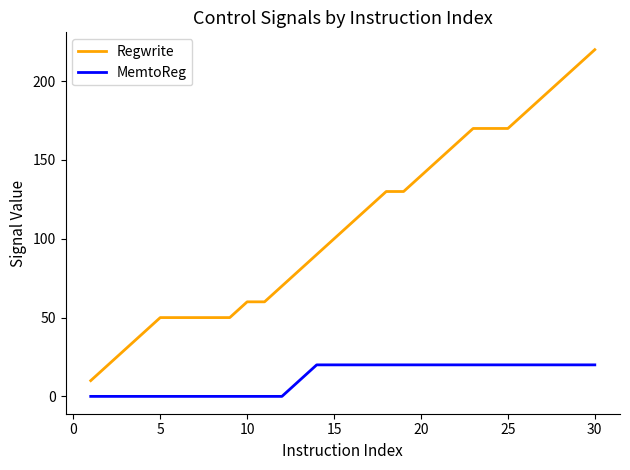

How many MemtoReg values are between 0 and 20?

30